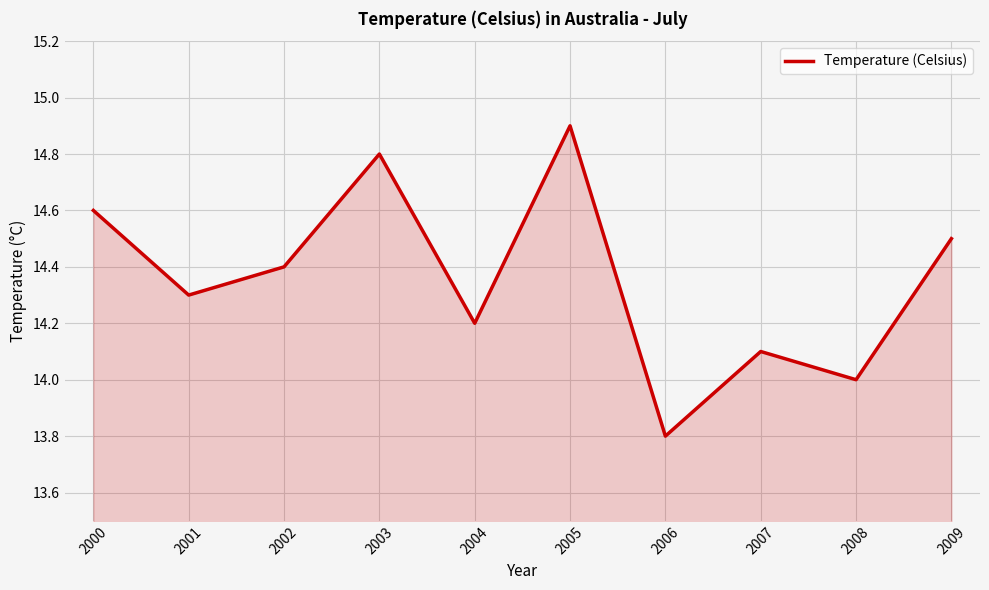

Does the chart display data point markers on the line(s)?

No